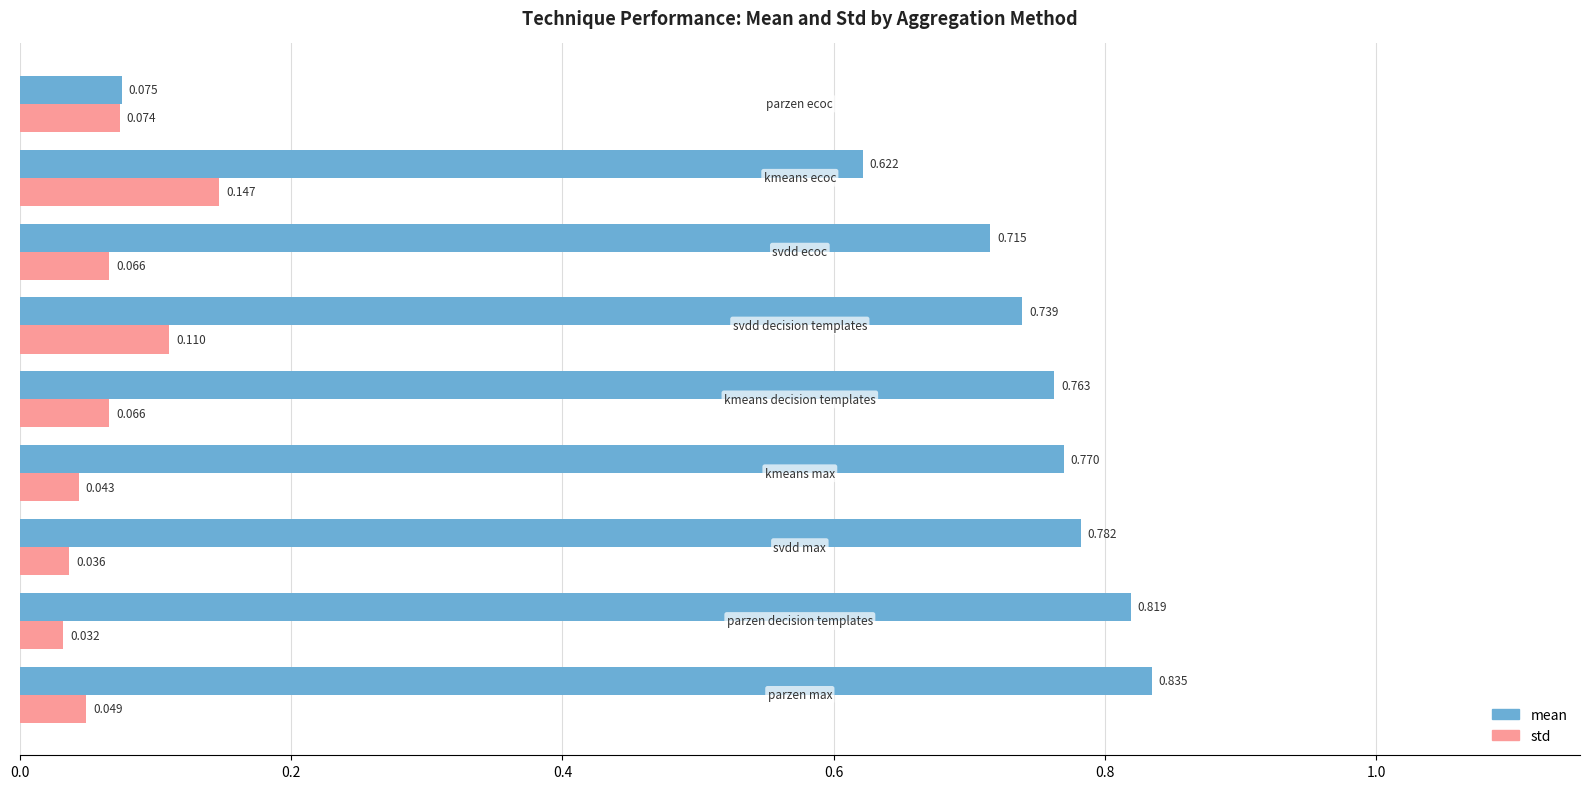

Which series has the largest total across all categories?

mean